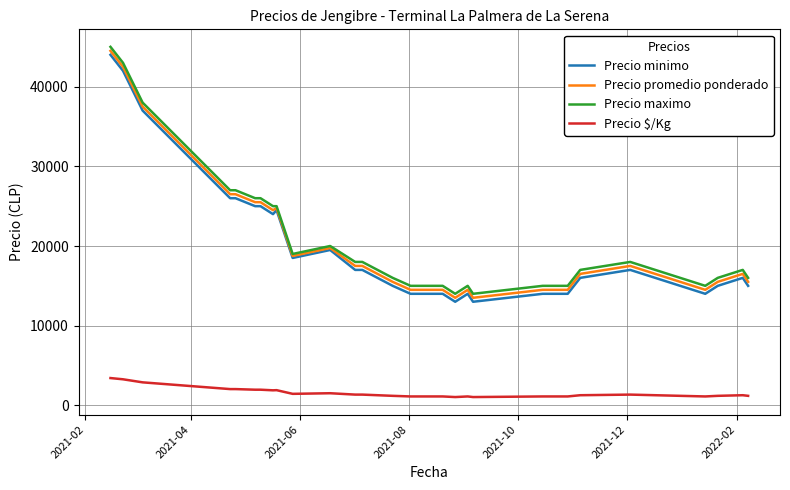

True or false: Precio $/Kg and Precio minimo intersect in this chart.

False